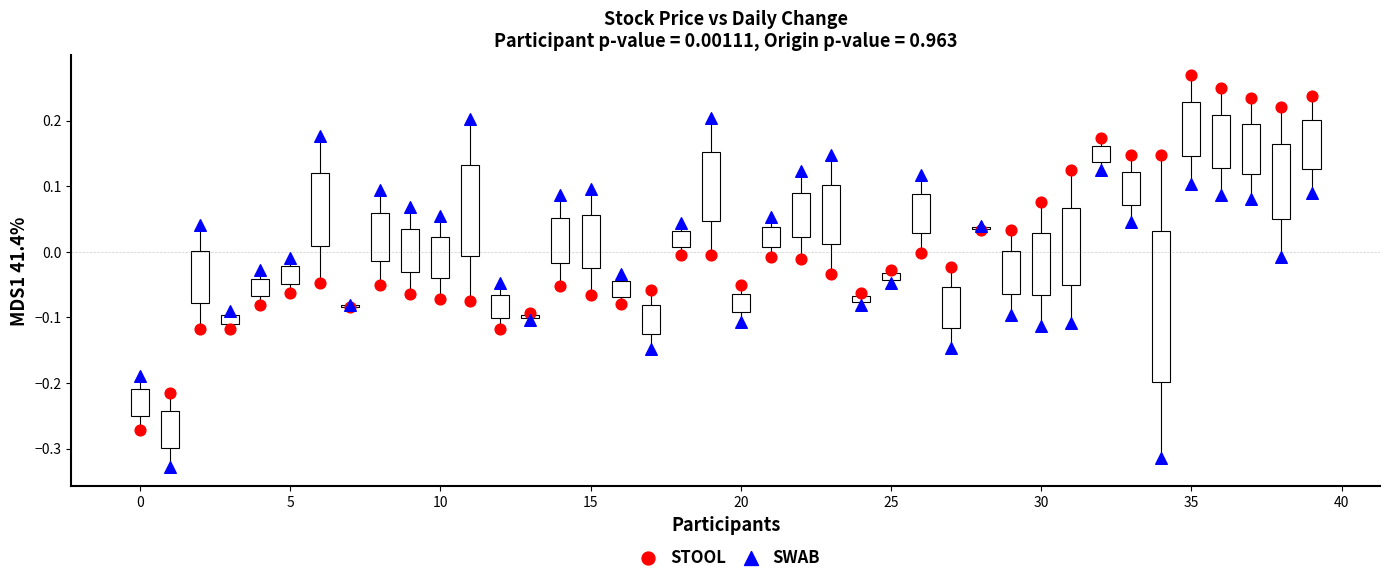

What are all the series names shown in the legend?

STOOL, SWAB